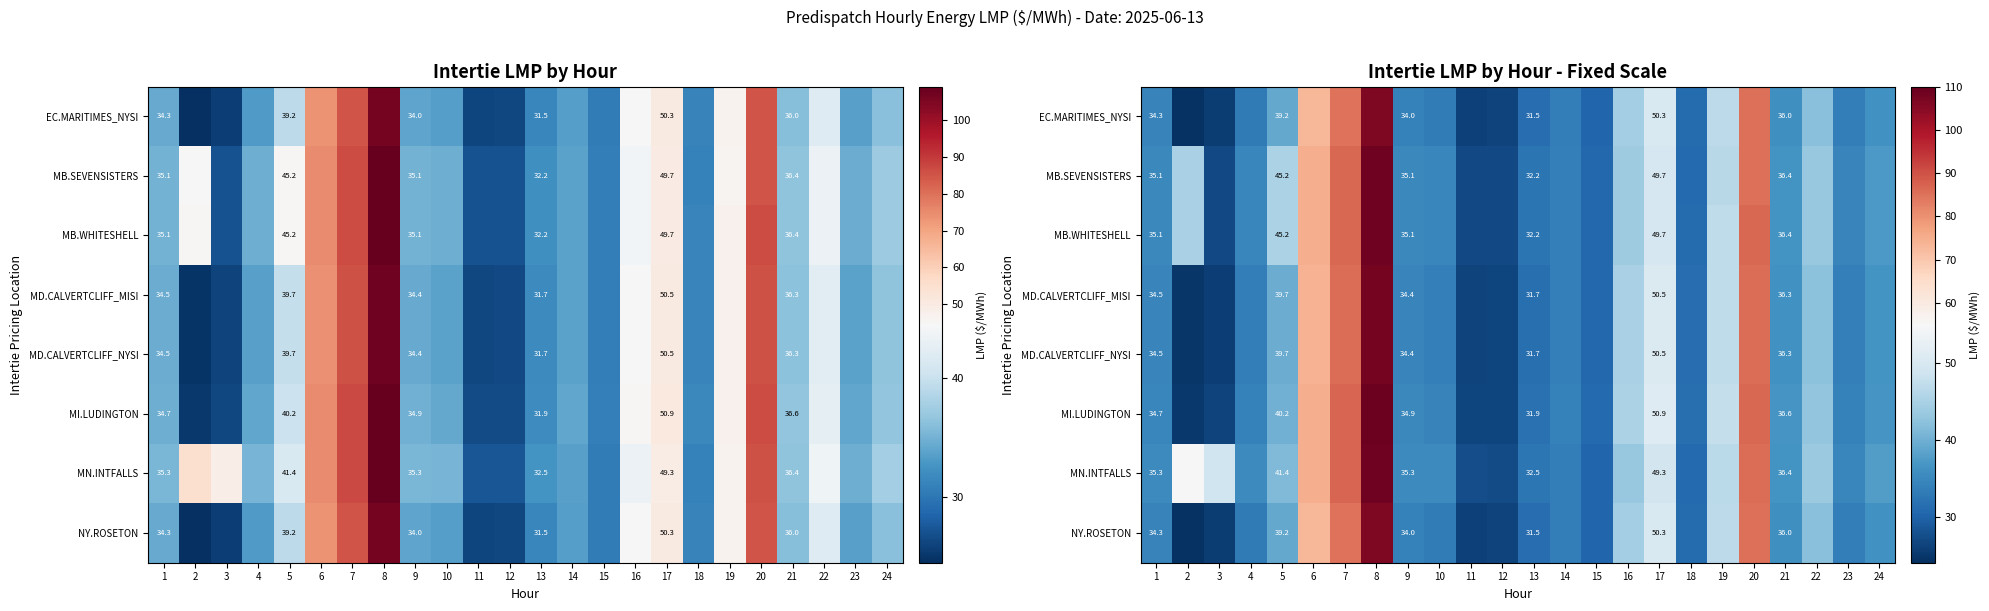

What is the approximate value of MI.LUDINGTON at 22?

42.7